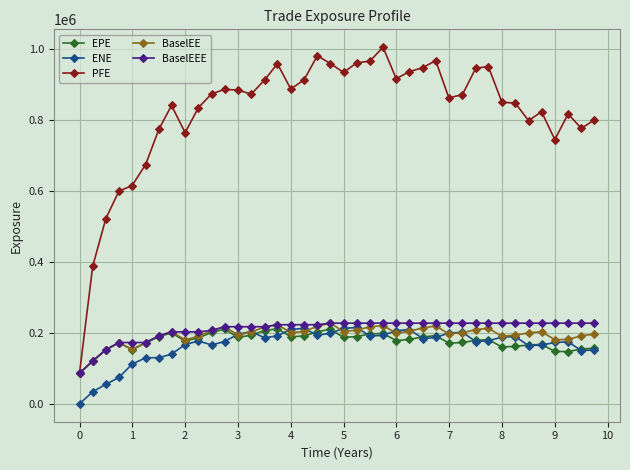

Which series has the largest range (max minus min)?

PFE